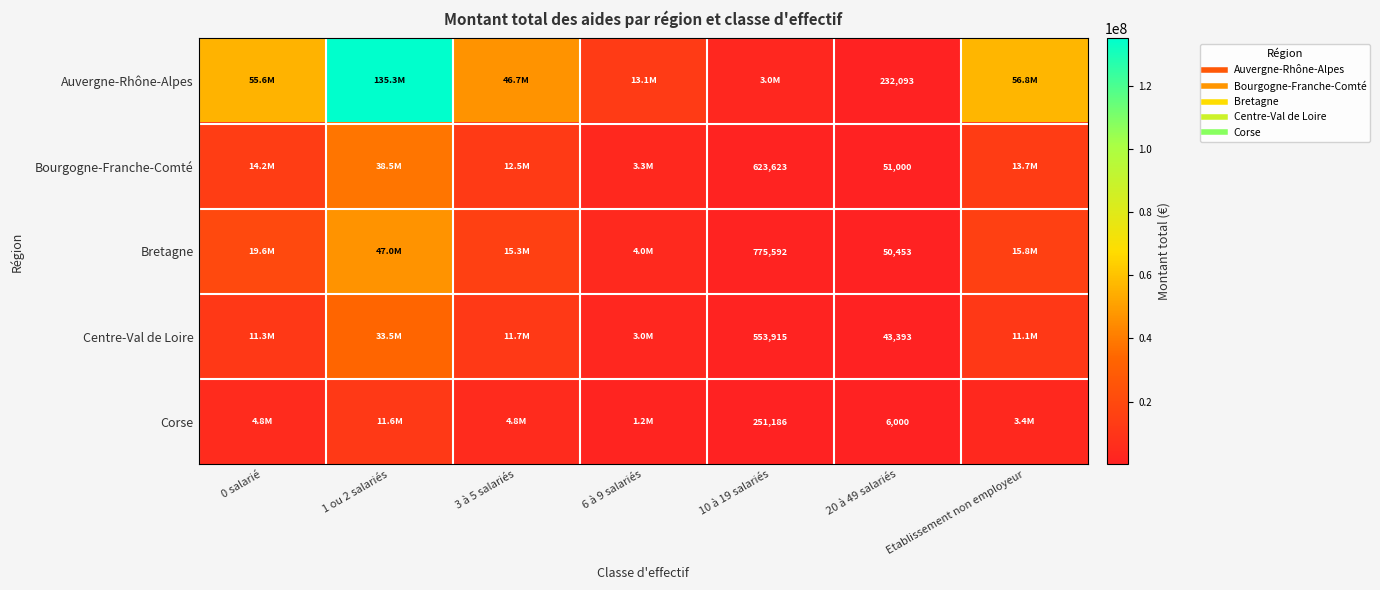

At how many categories does at least one series exceed 28061954?

4